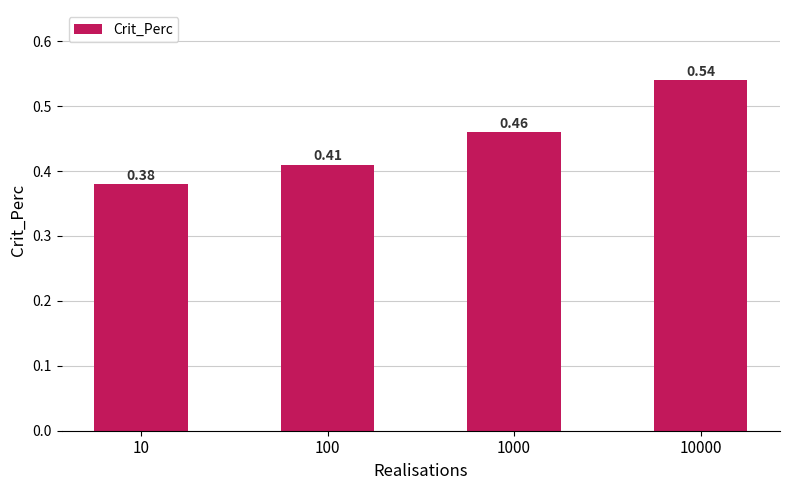

List the labels in order of value, smallest first.

10, 100, 1000, 10000